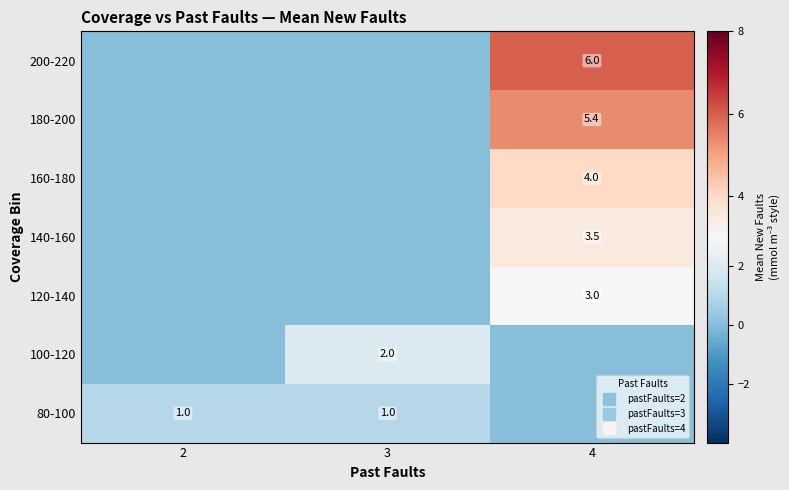

At 3, list the series in order from smallest to largest.

120-140, 140-160, 160-180, 180-200, 200-220, 80-100, 100-120